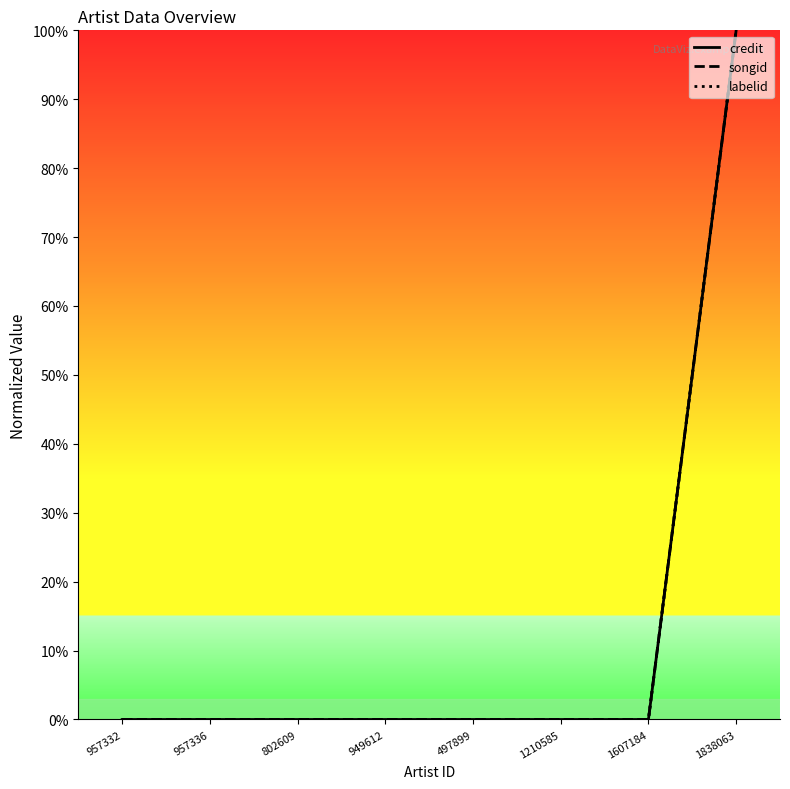

The songid series shows 0 at 497899. True or false?

True